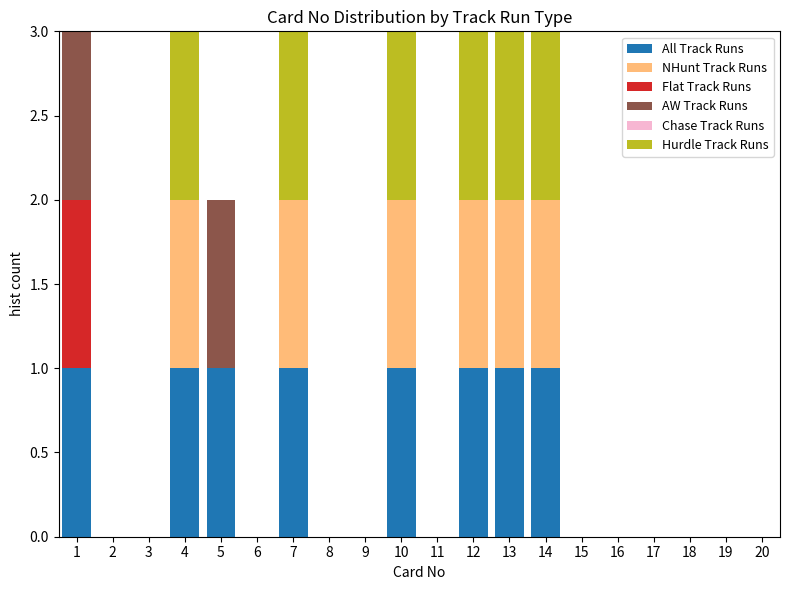

What is the total height of the stacked bar covering 3.5 to 4.5 on the x-axis? The values are not printed on the chart, so give them approximately, as read against the axis.

3